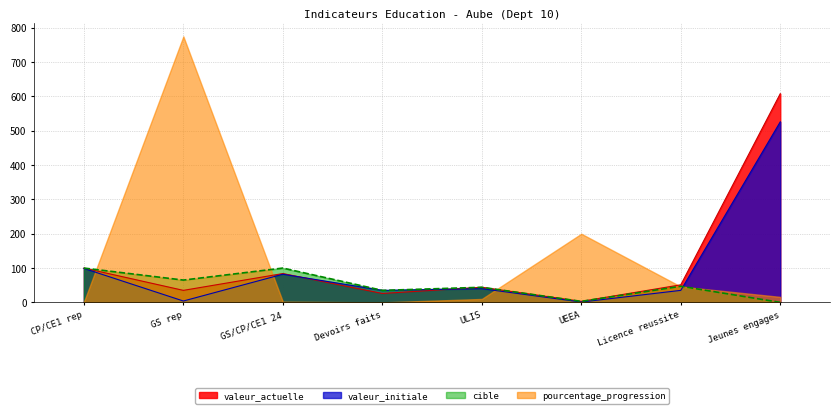

What is the label of the 4th point from the right?

ULIS